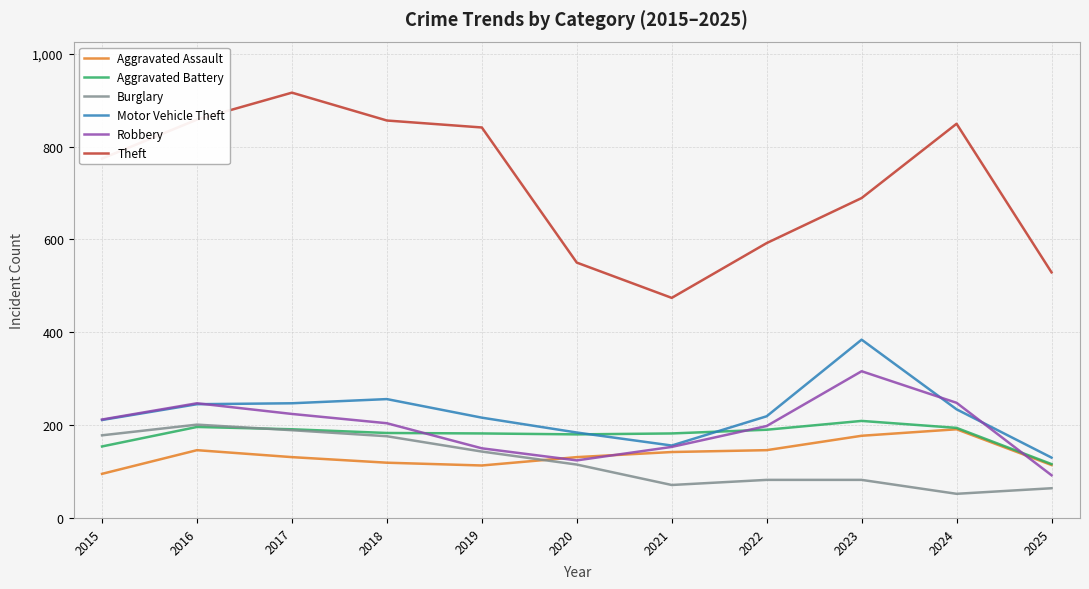

What is the average value of the Aggravated Assault series?

137